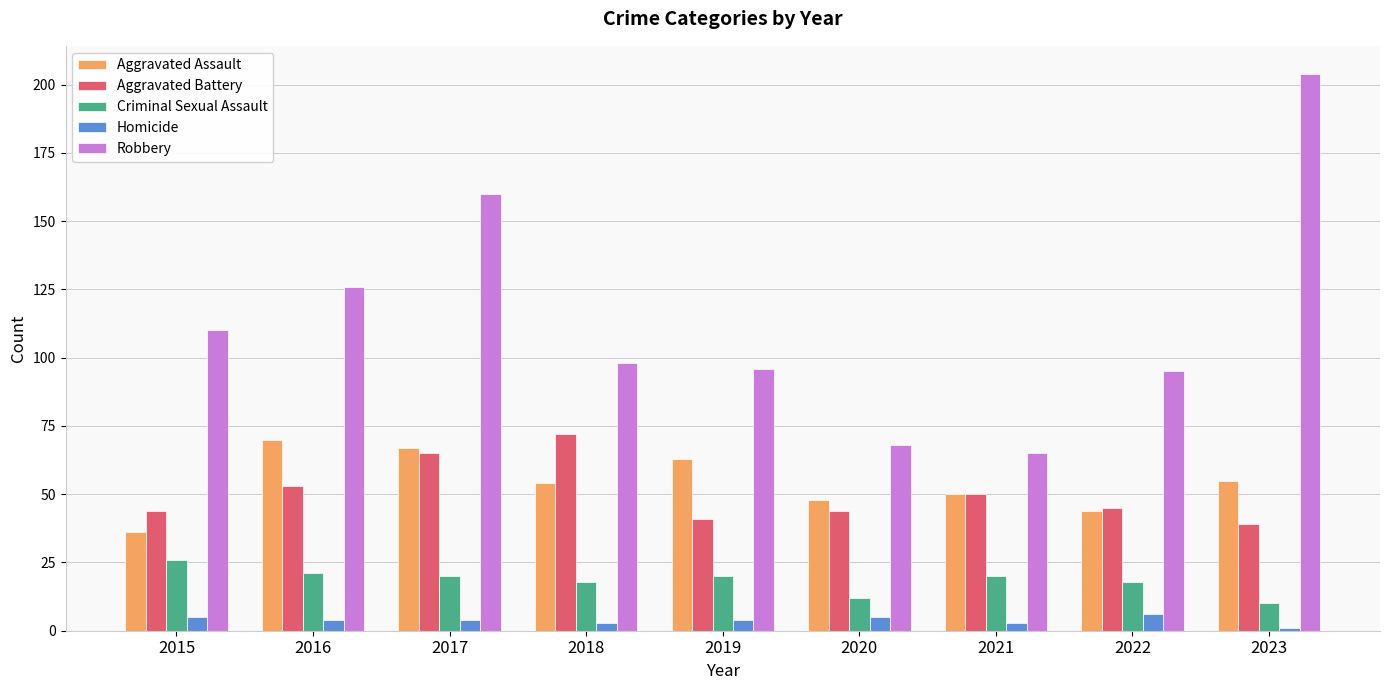

What are all the series names shown in the legend?

Aggravated Assault, Aggravated Battery, Criminal Sexual Assault, Homicide, Robbery